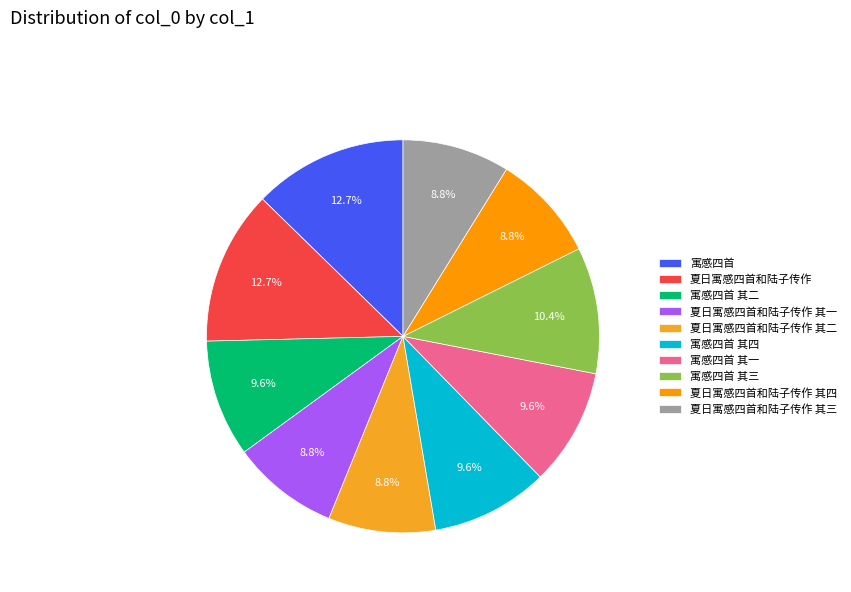

Count the number of slices in the pie.

10